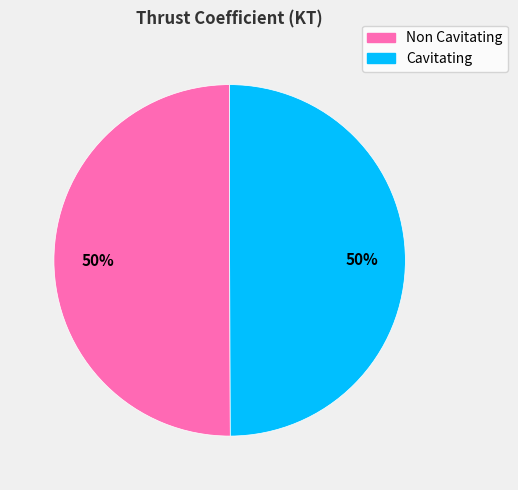

To the nearest percent, what portion does Non Cavitating represent?

50%